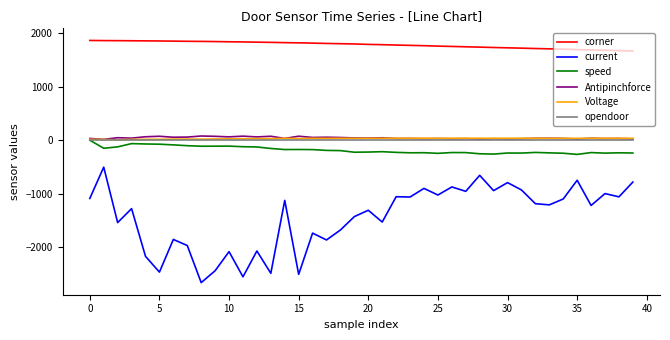

What is the greatest value displayed?

1864